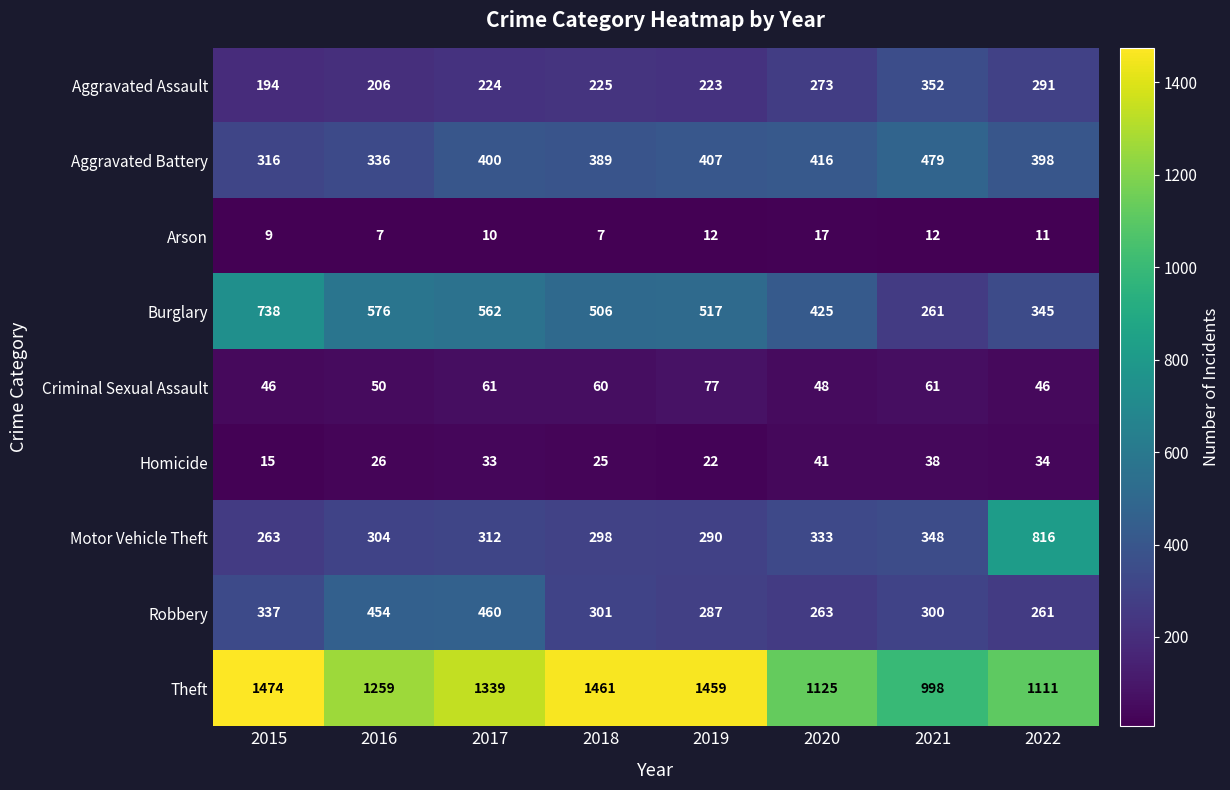

Which label corresponds to the largest value in the chart?

2015